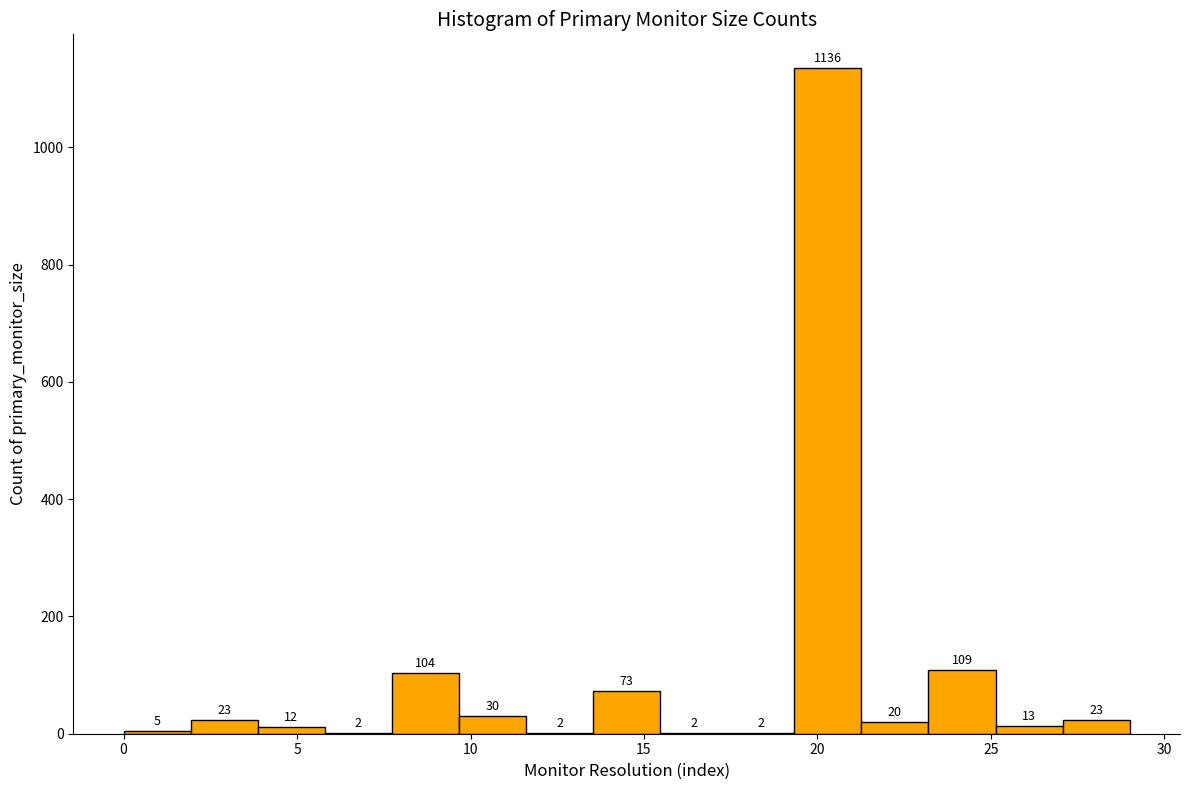

Read against the x-axis, roughly where is the centre of the tallest bar?

20.5